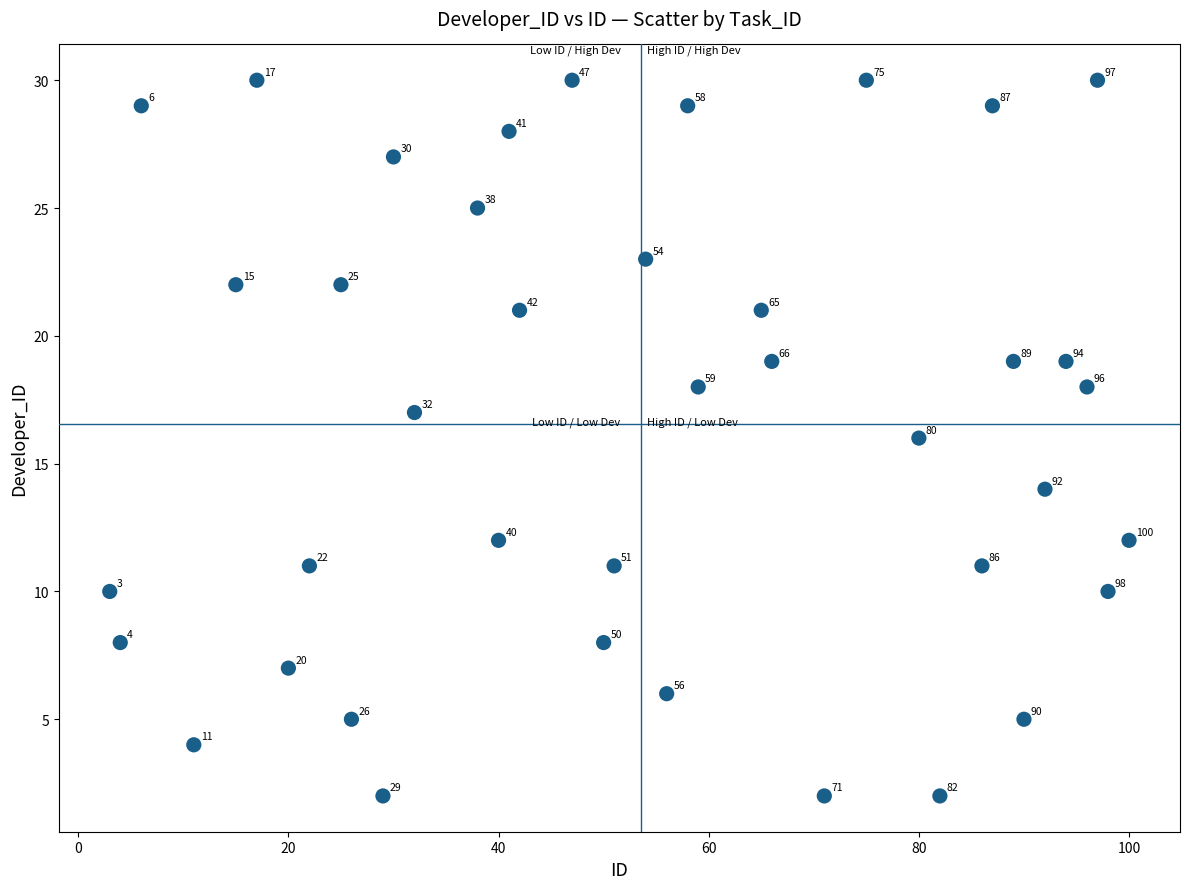

What Y value in the scatter plot is closest to 16?

16